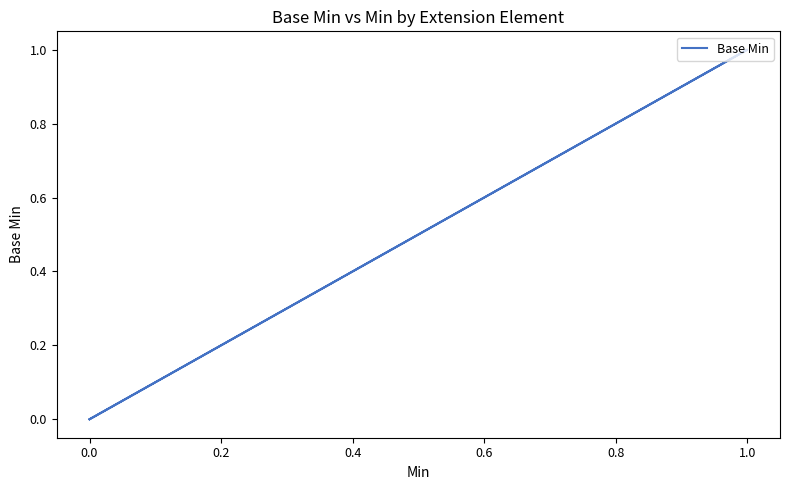

What is the greatest value displayed?

1